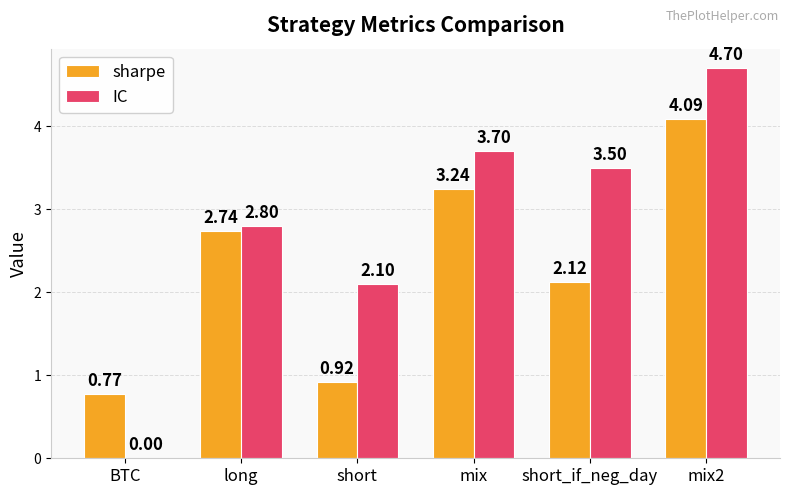

The value of IC at short_if_neg_day is 3.5. True or false?

True